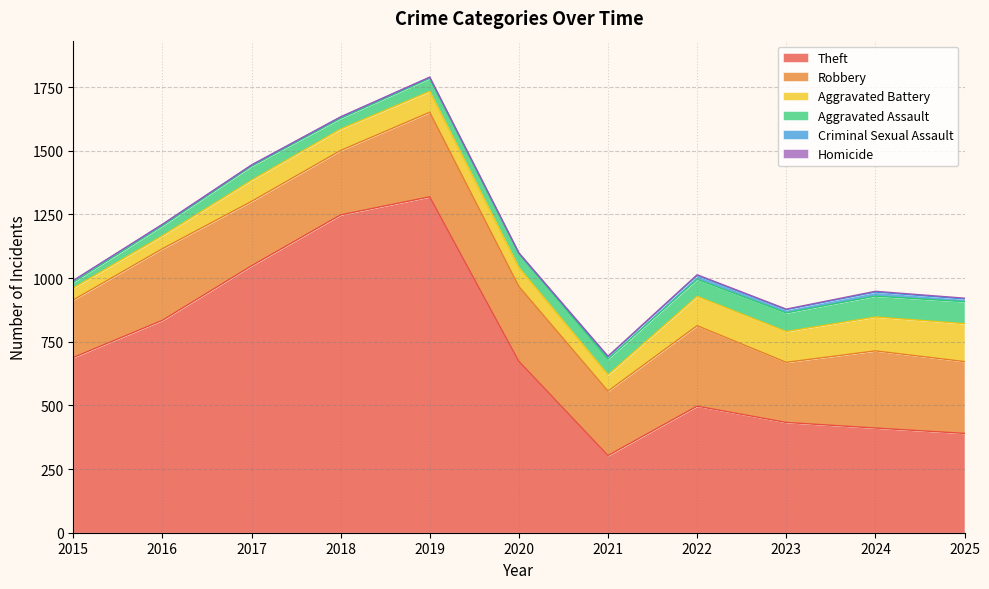

Rank the series at 2015 from lowest to highest value.

Homicide, Criminal Sexual Assault, Aggravated Assault, Aggravated Battery, Robbery, Theft